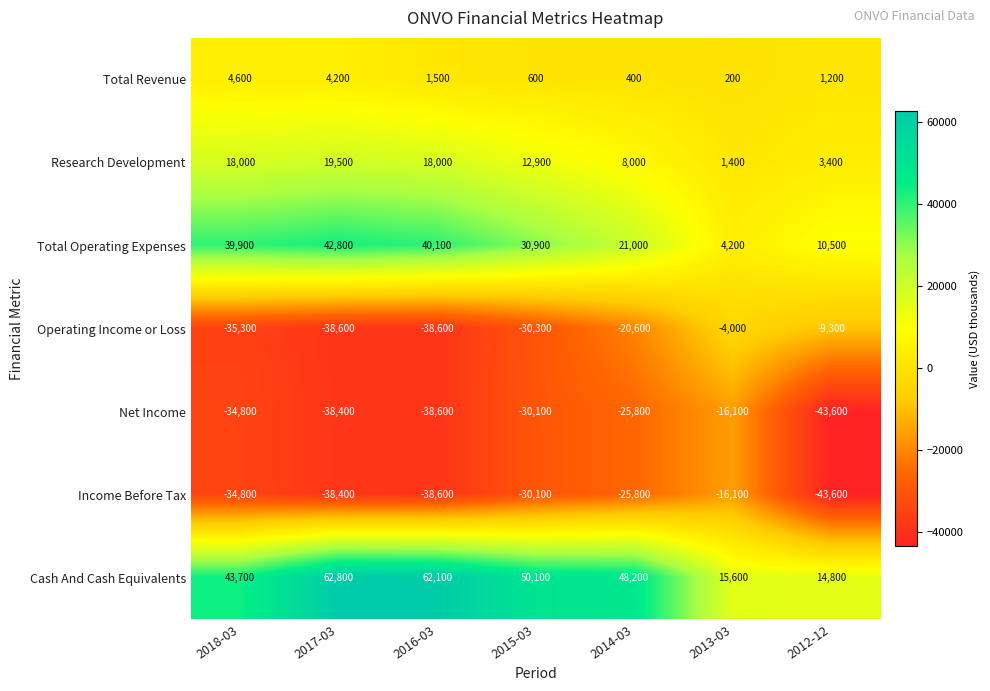

What is the total value across all series at 2015-03?

4000